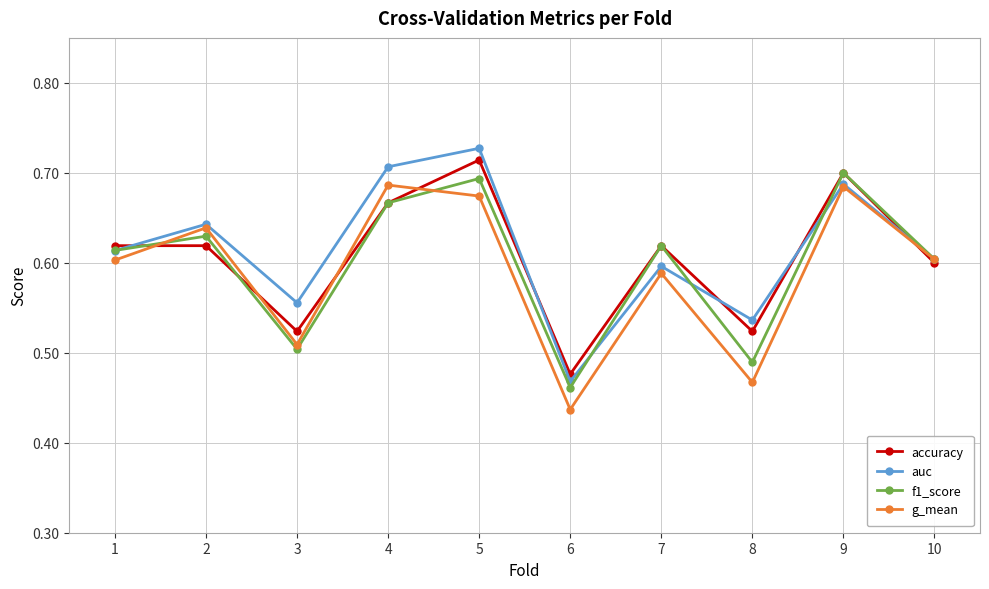

At which category does auc reach its first local valley?

3